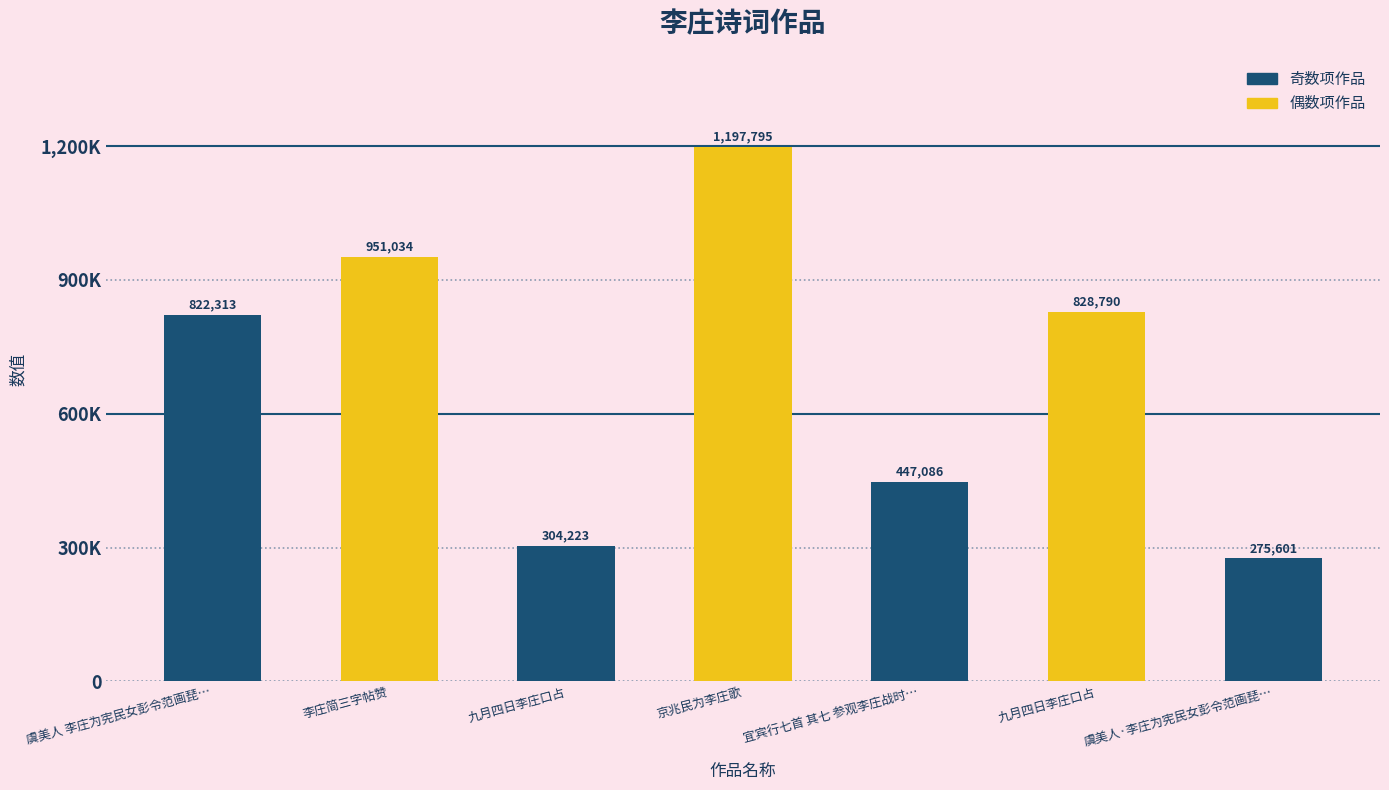

Read the value at 虞美人 李庄为宪民女彭令范画琵琶仕女扇面。宪民属题, to the nearest 100.

822300